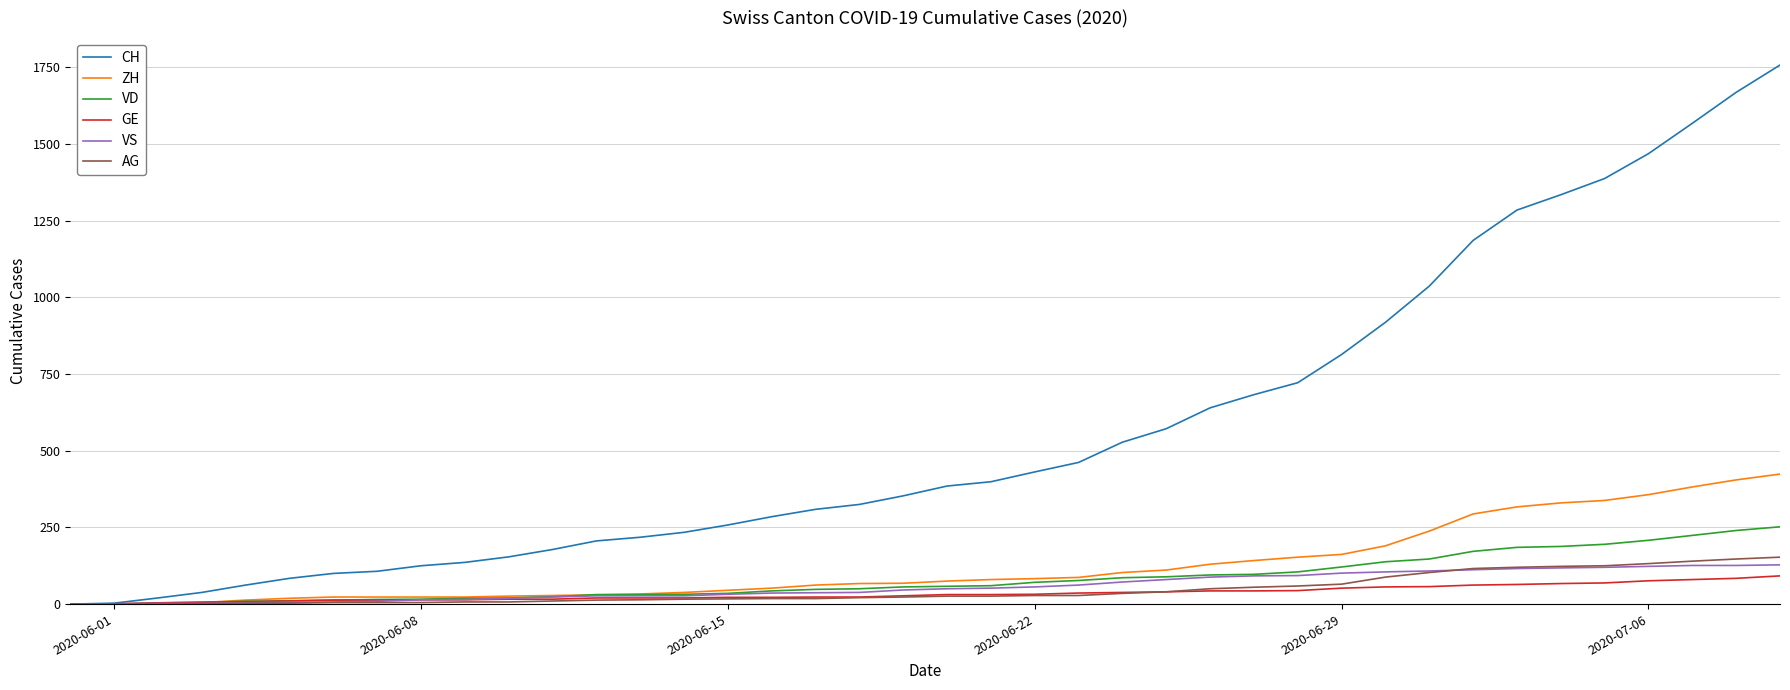

Which series has the widest spread of values?

CH